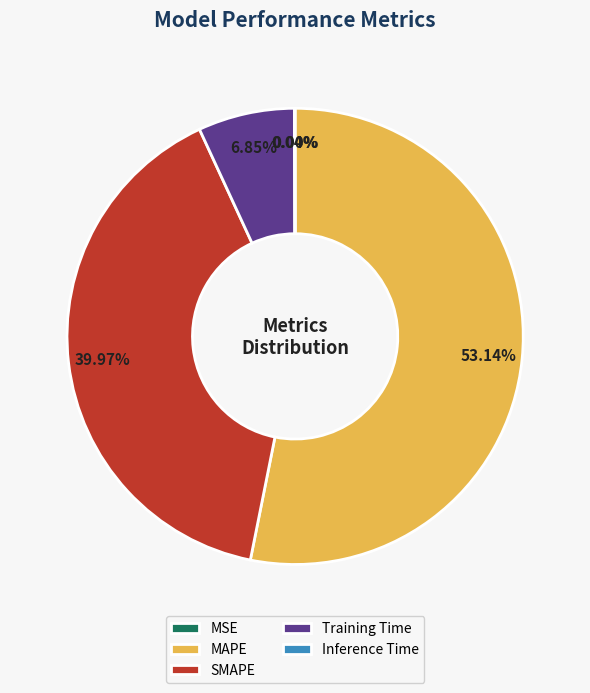

What is the largest slice in the pie chart?

MAPE